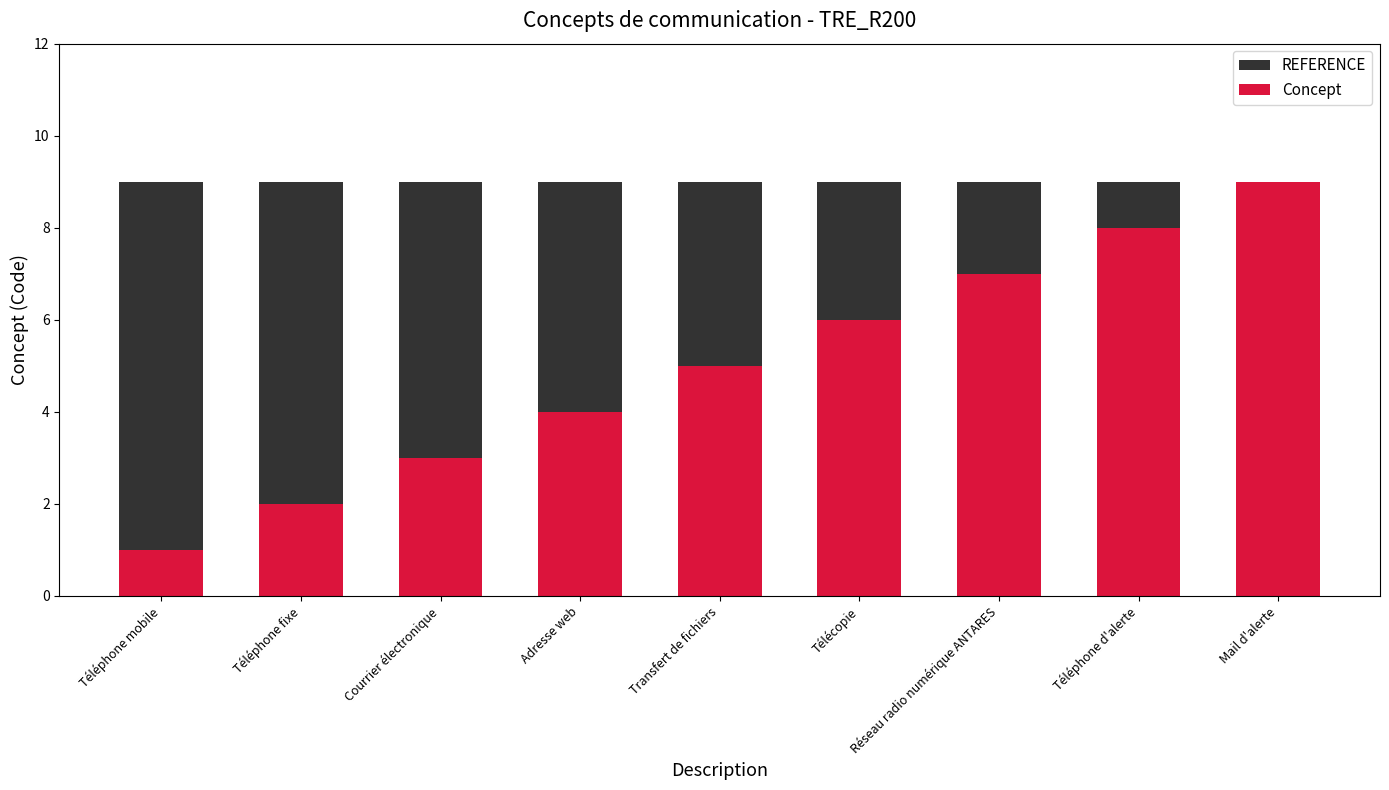

Is it true that Concept equals 14 at Mail d'alerte?

False